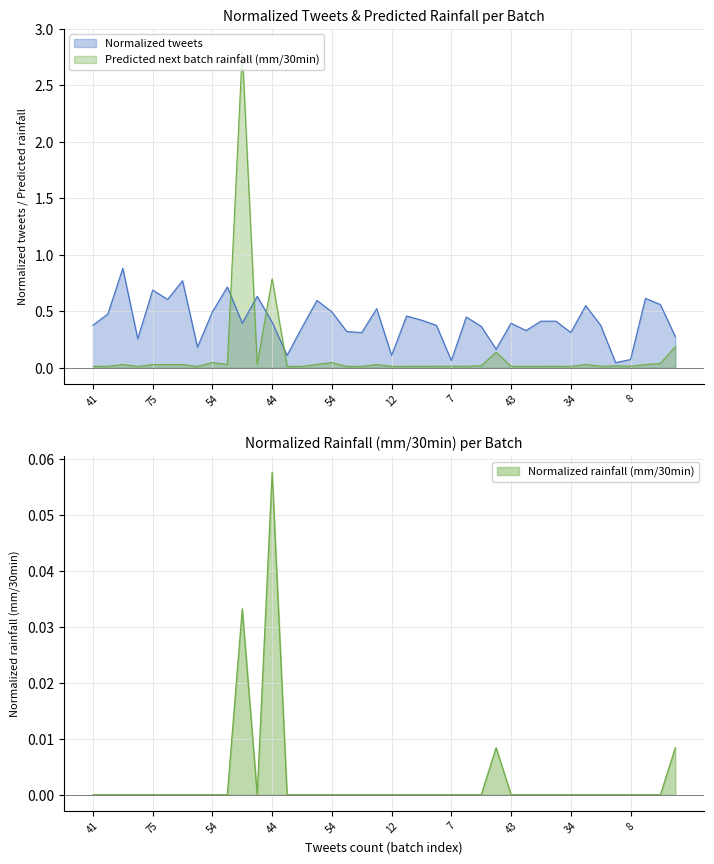

True or false: Predicted next batch rainfall (mm/30min) and Normalized rainfall (mm/30min) cross at least once.

False